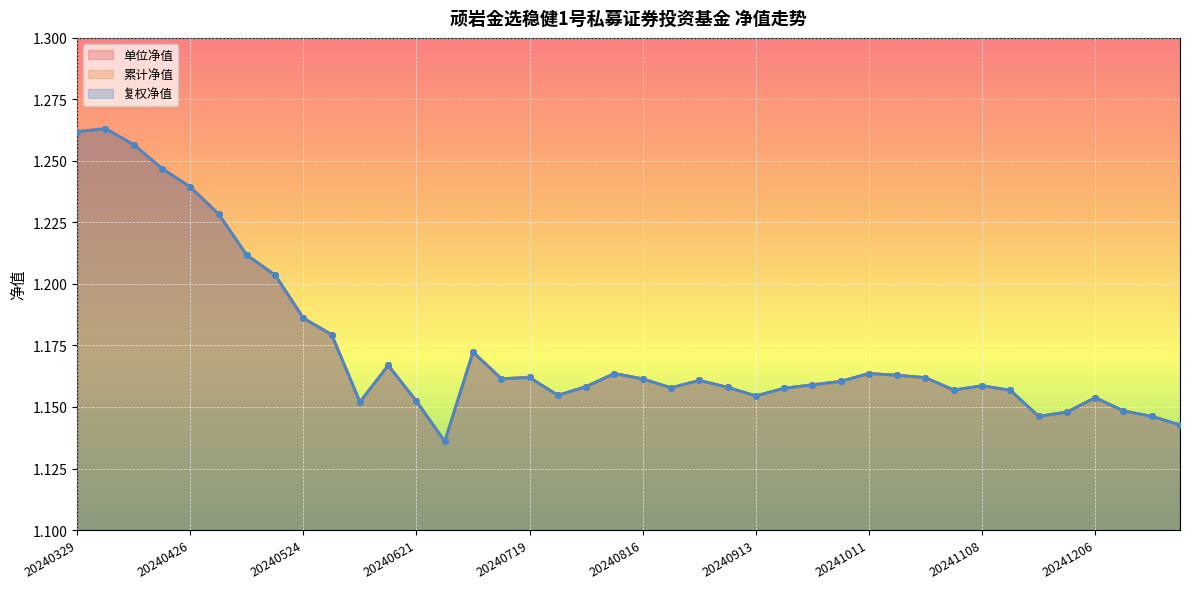

What is the difference between the second highest and minimum values in the 复权净值 series?

0.1